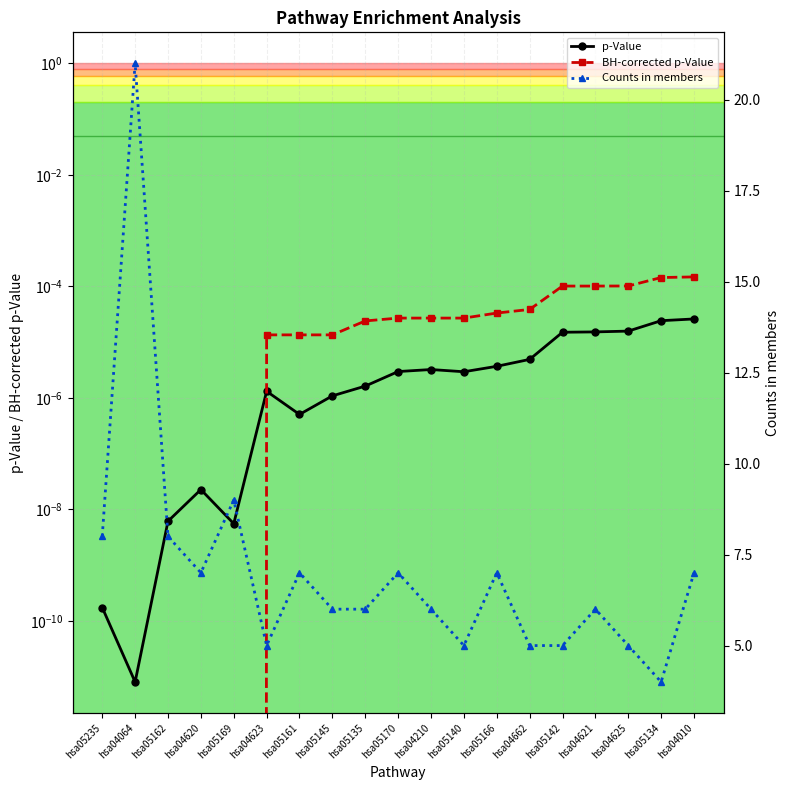

How many data points in BH-corrected p-Value are above 0?

14